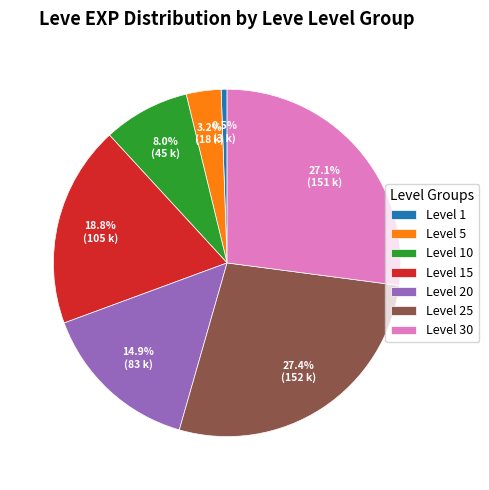

To the nearest percent, what is the average slice percentage?

14%